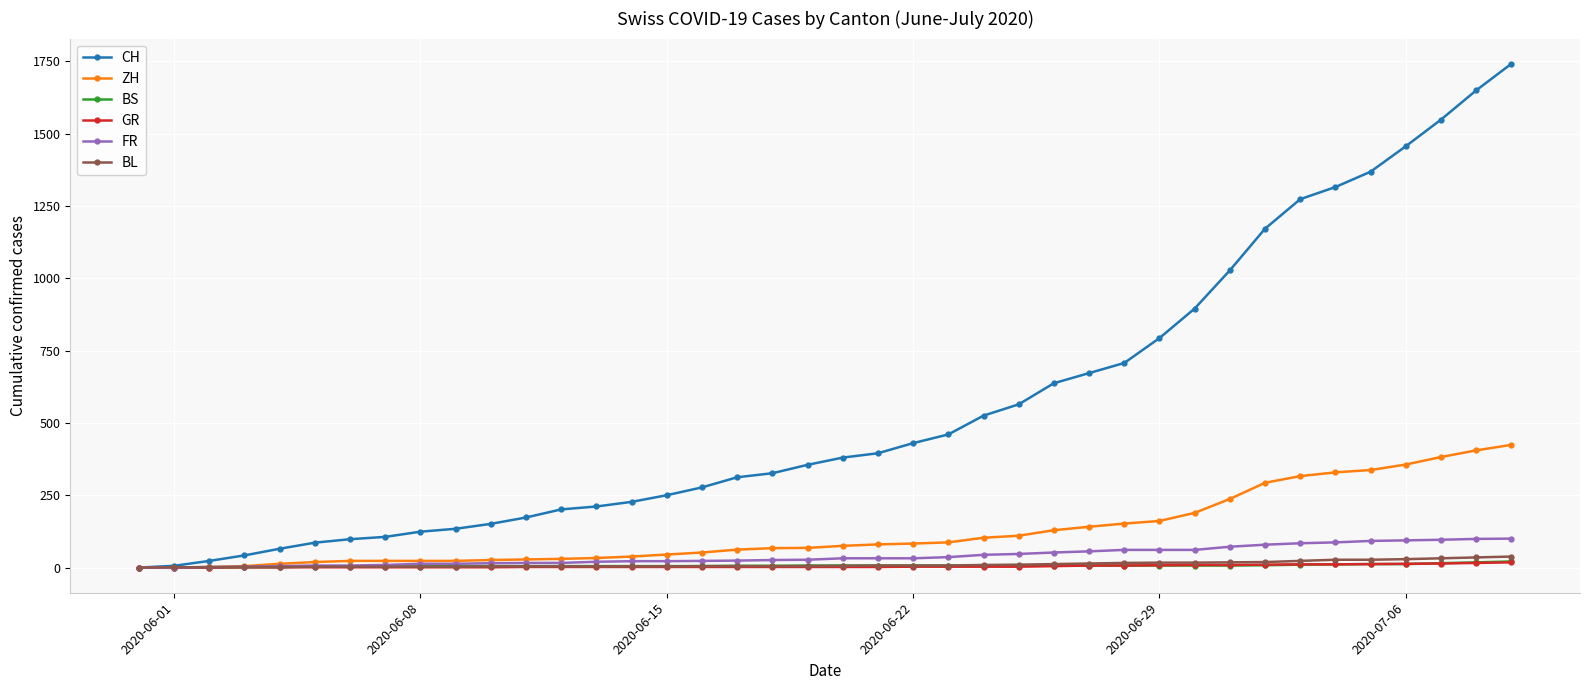

What is the maximum value shown in the chart?

1741